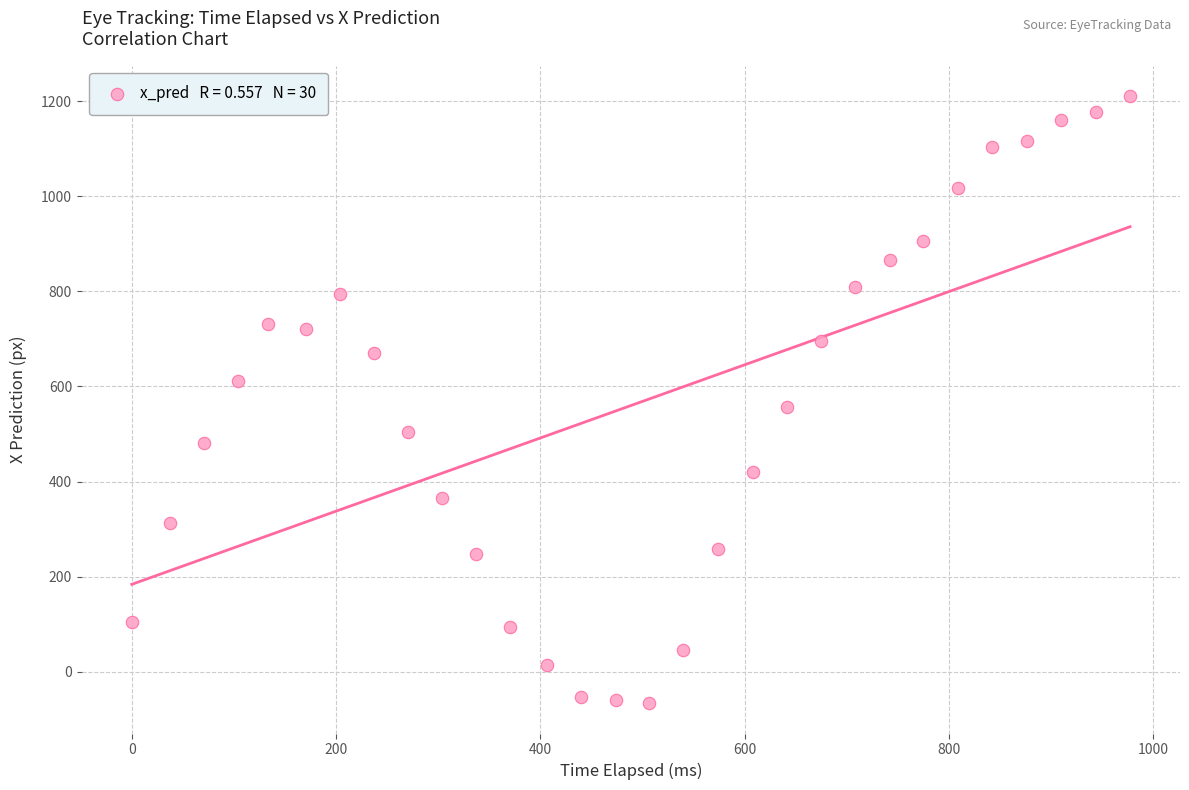

What is the range of X values (max minus min)?

977.3